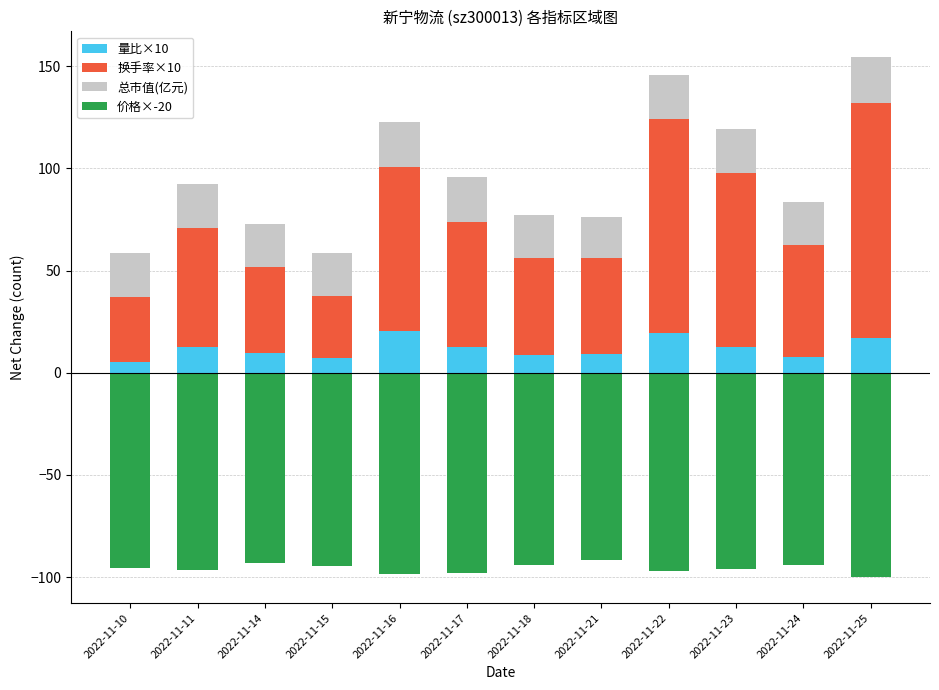

Which has a higher value, 2022-11-15 or 2022-11-24?

2022-11-24